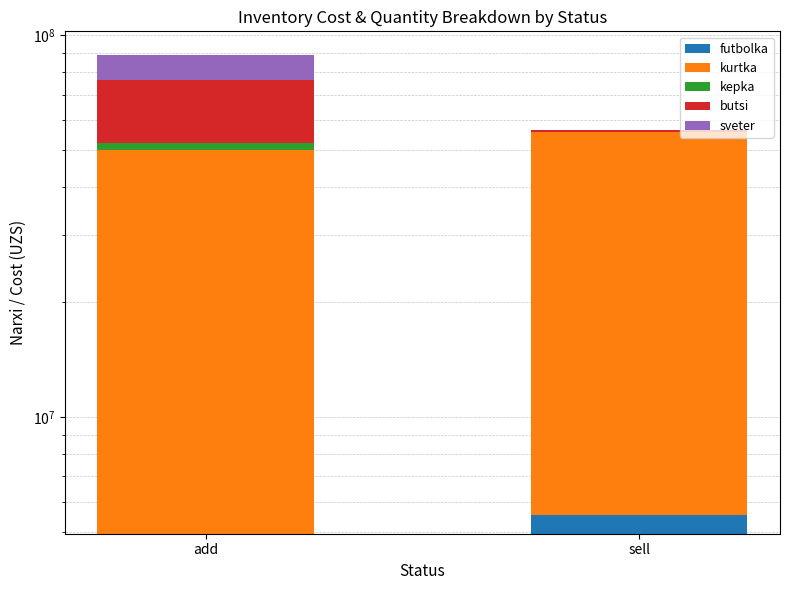

Reading left to right, list all the values displayed in this chart.

futbolka: 4950000	5544000
kurtka: 45000000	50400000
kepka: 2250000	0
butsi: 24000000	537600
sveter: 12500000	0